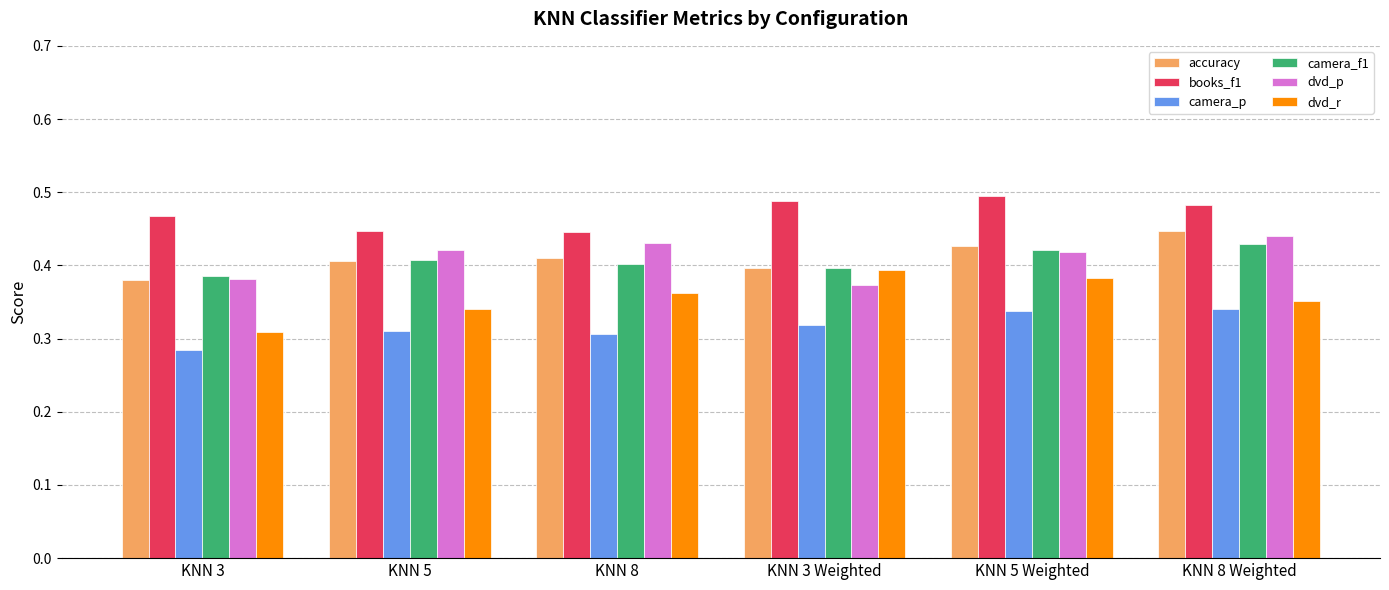

Which series has the largest total across all categories?

books_f1